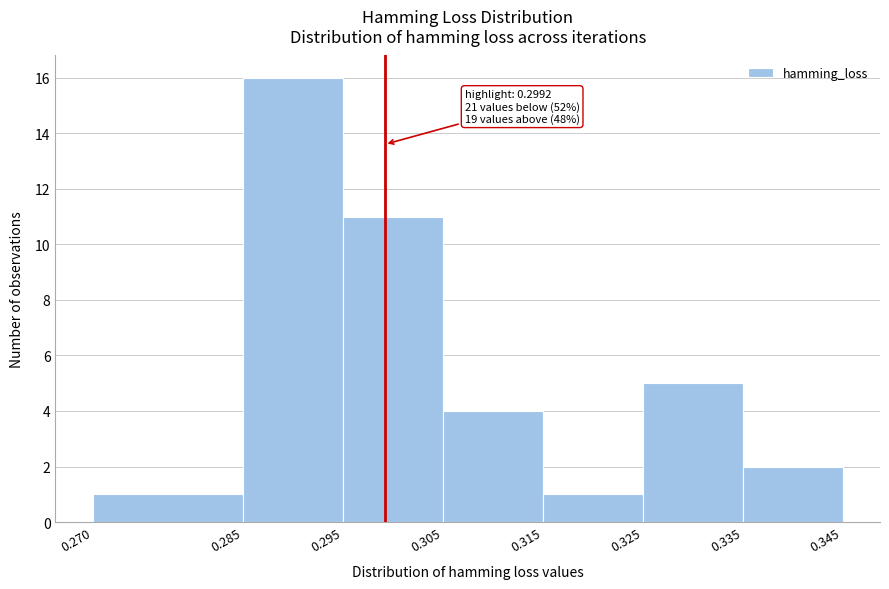

Over which range of the x-axis is the bar tallest?

0.285 to 0.295